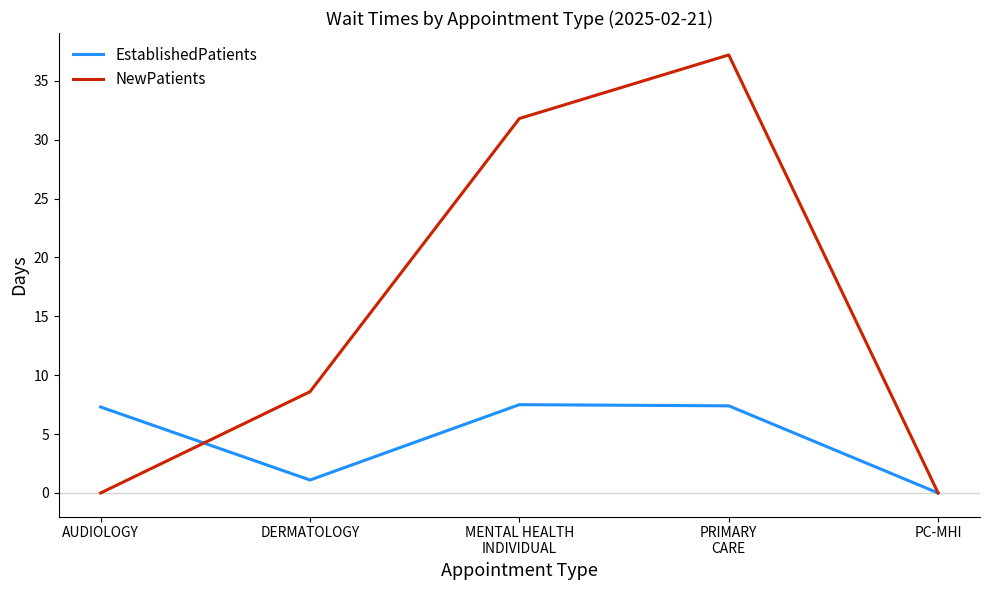

How many values in EstablishedPatients are above zero?

4